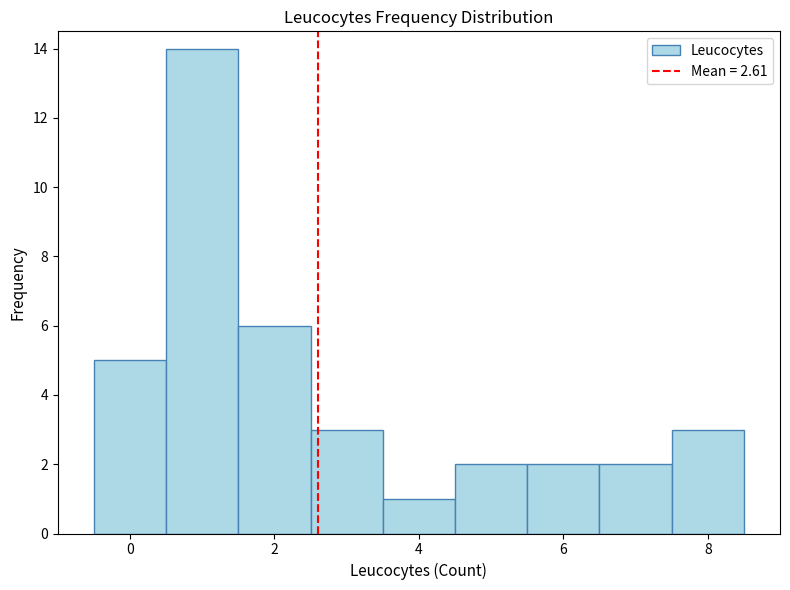

Over which range of the x-axis is the bar tallest?

0.5 to 1.5